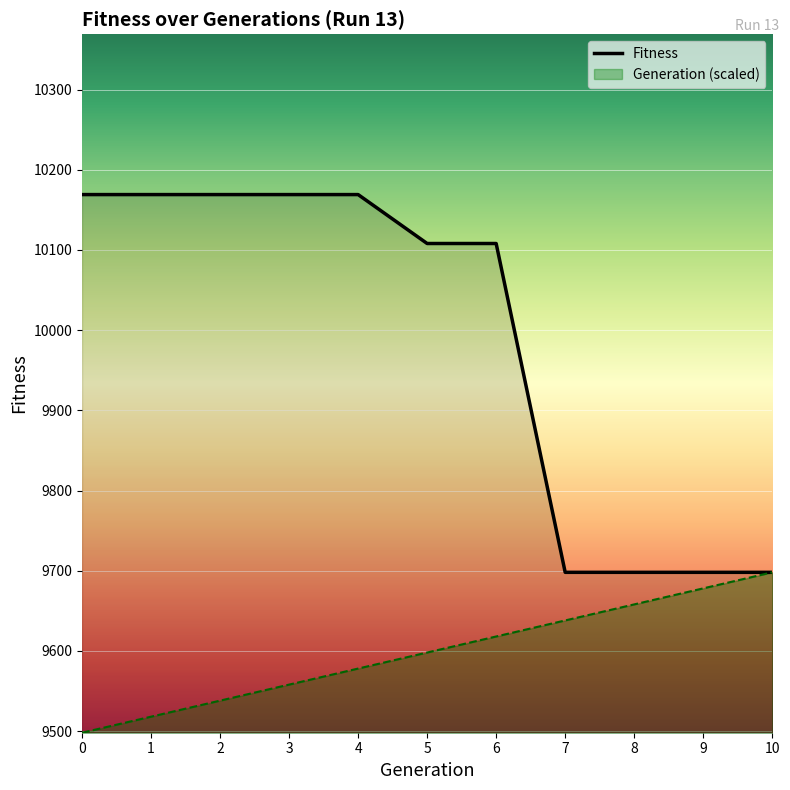

Count the values in the range 9698 to 10169.

11